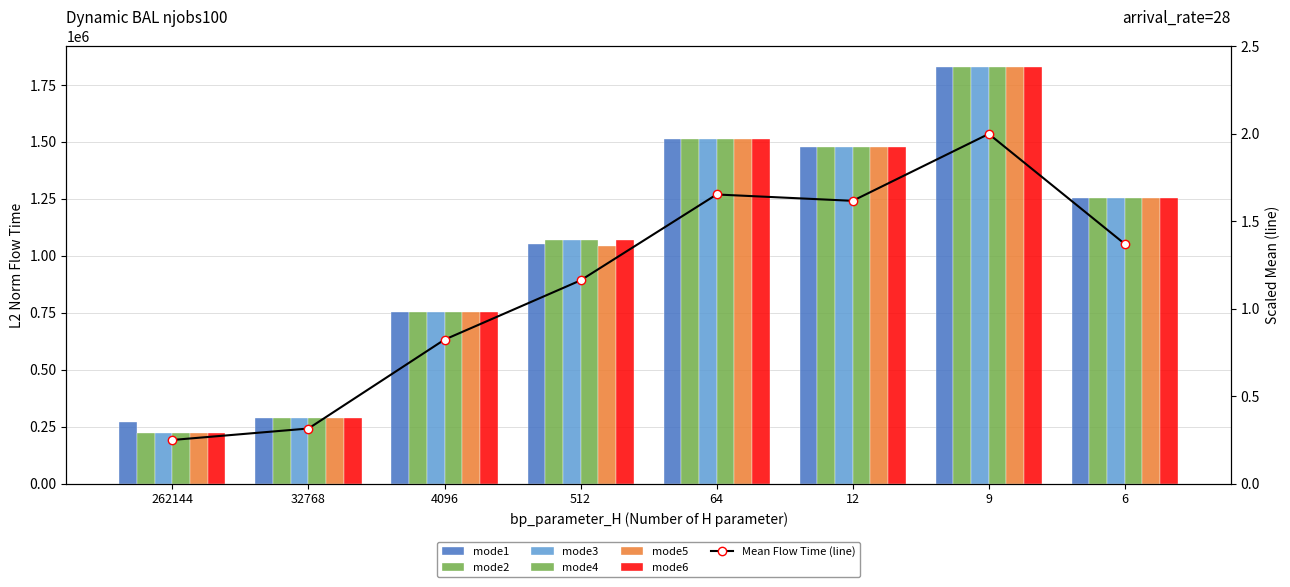

Is it true that mode3 equals 151902.6 at 262144?

False